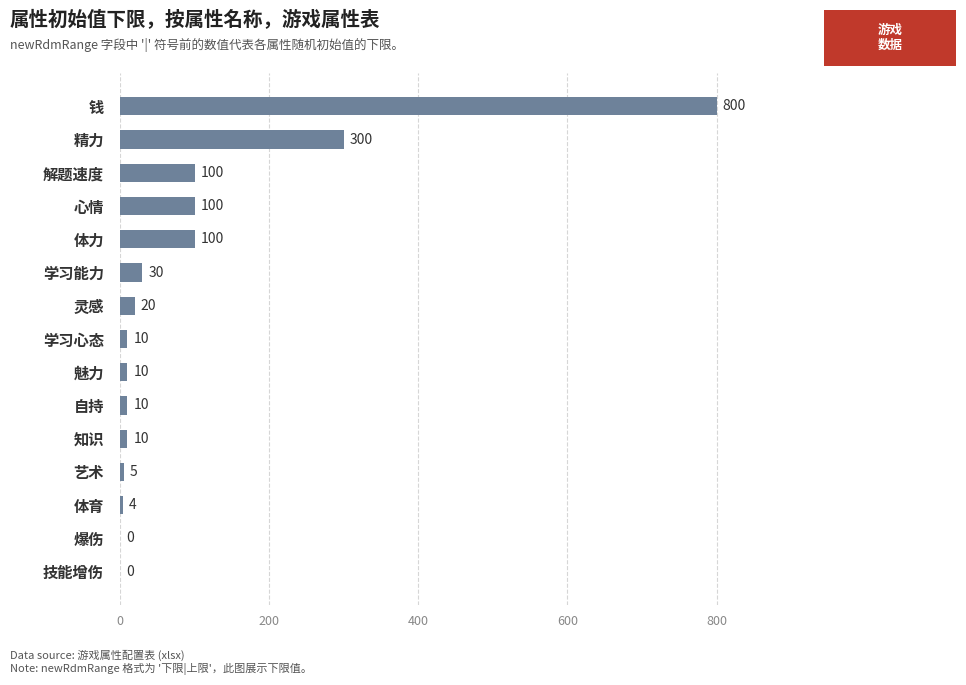

What is the sum of all values?

1499